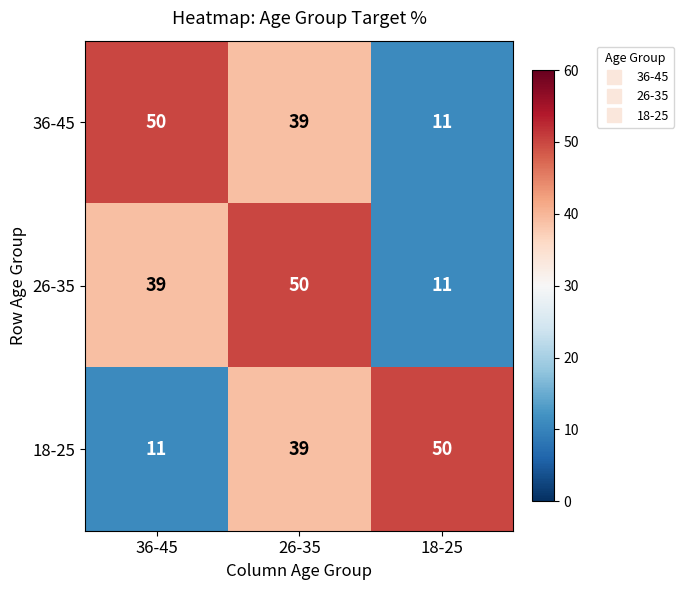

What is the sum of the 26-35 values at 18-25 and 26-35?

61